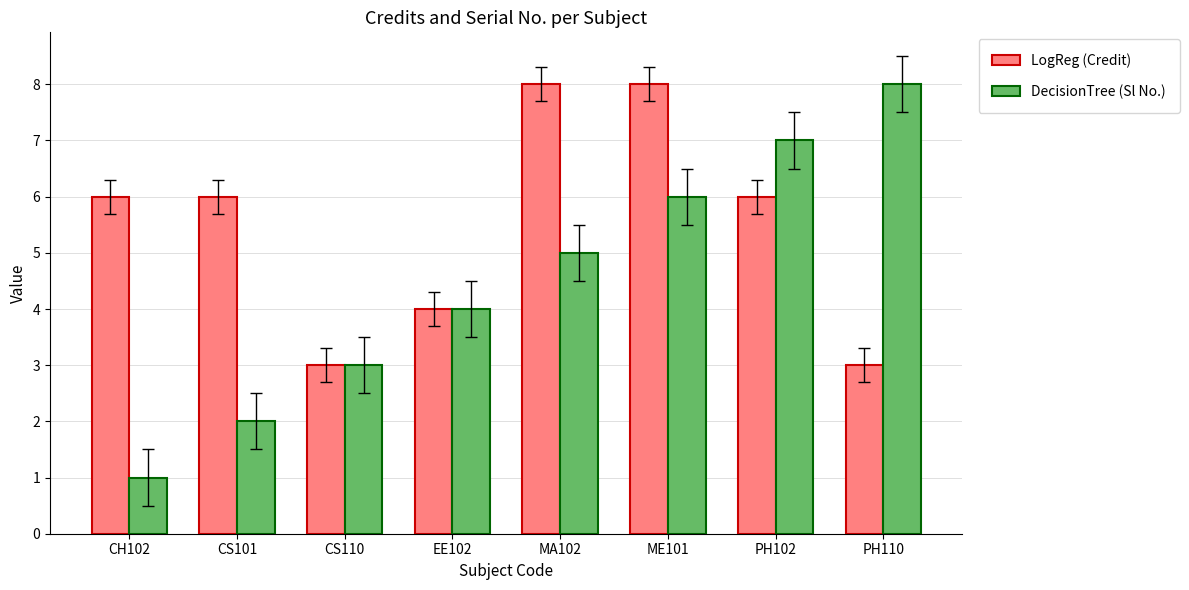

Between MA102 and PH110, which series saw the biggest shift?

LogReg (Credit)